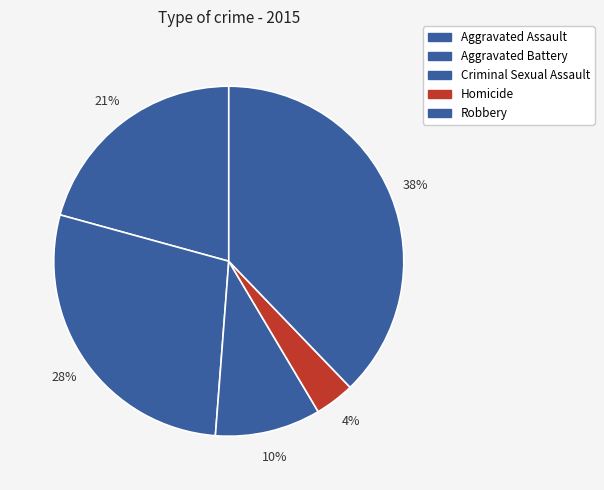

Is Homicide the majority of the pie?

No